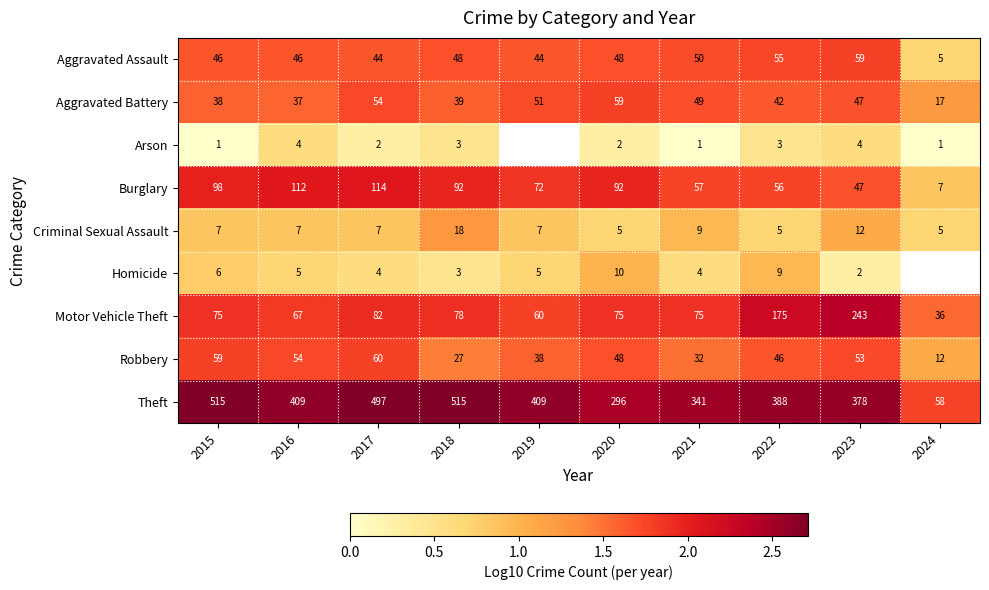

Is the value of Criminal Sexual Assault at 2017 greater than the value of Aggravated Assault at 2021?

No